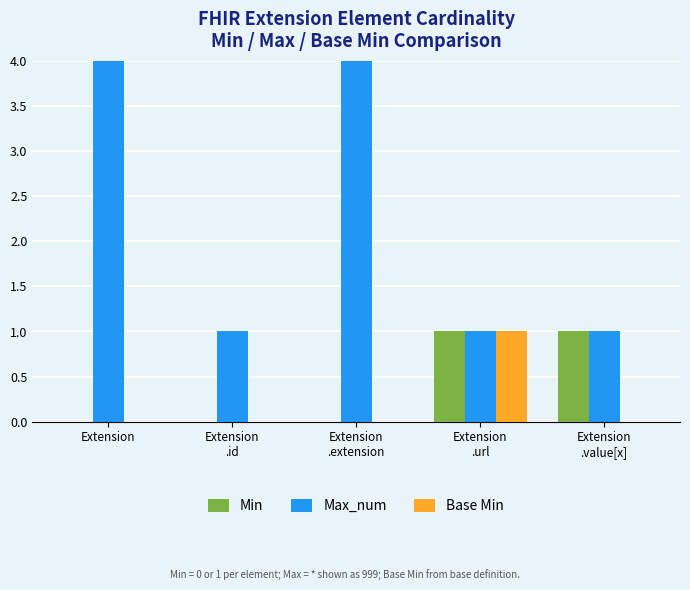

What is the highest value of the Max_num series?

999